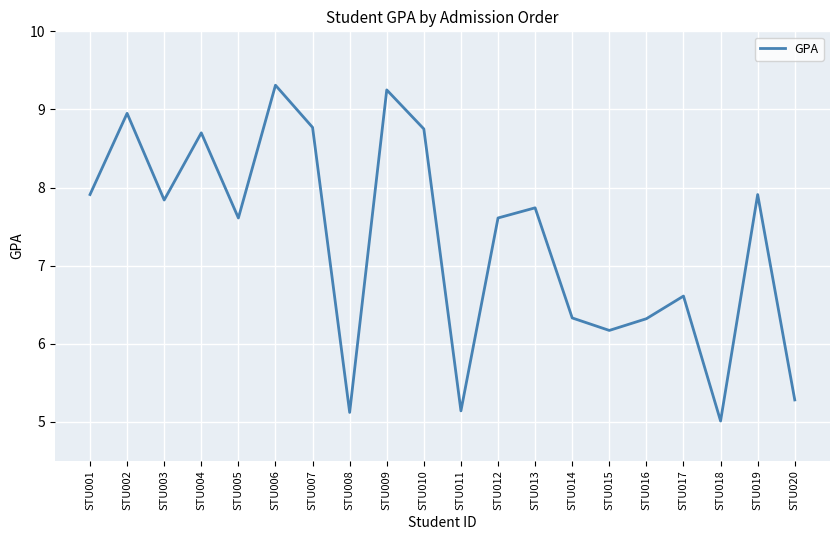

What is the approximate value at STU016?

6.3